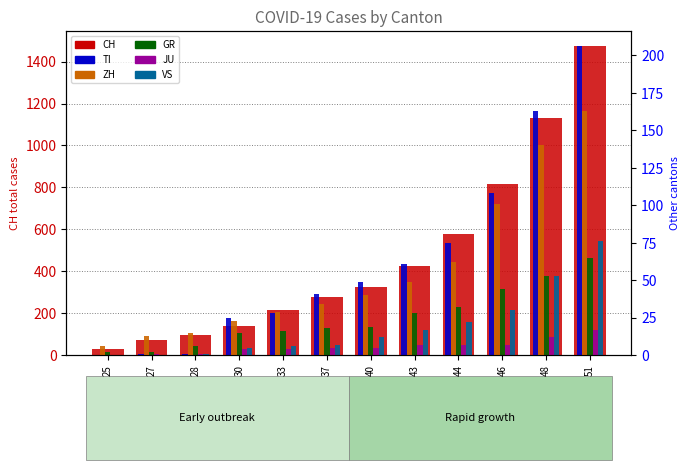

How many values in the ZH series are below 40?

6